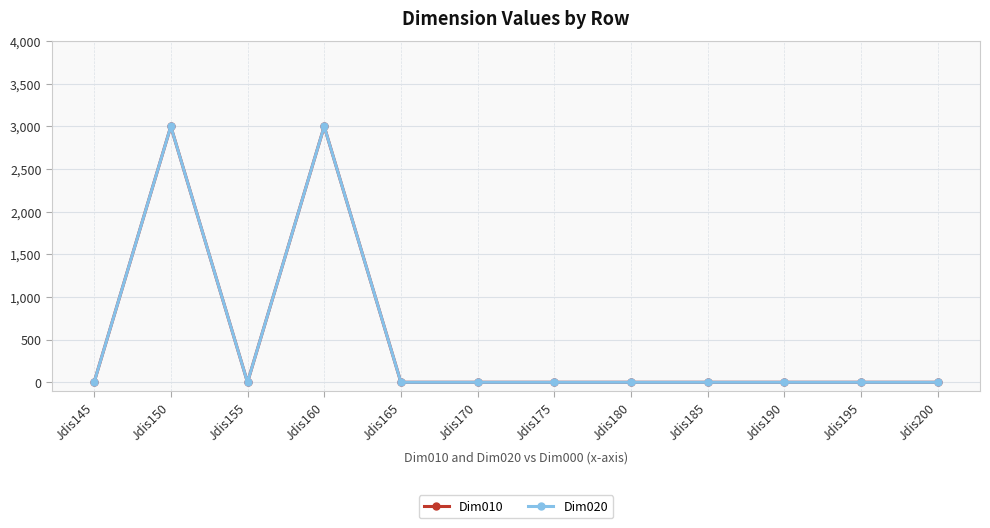

What value does the Dim020 series have at Jdis150?

3000